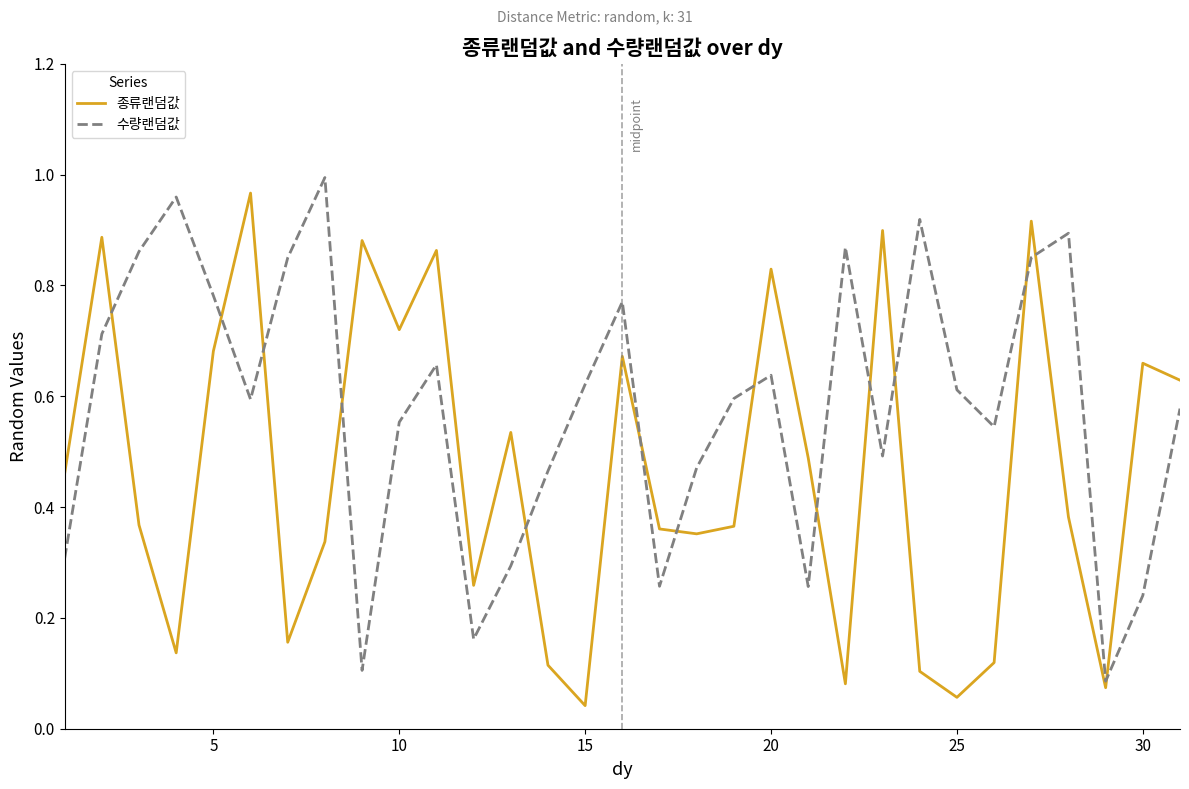

Rank the series by their average value, from lowest to highest.

종류랜덤값, 수량랜덤값